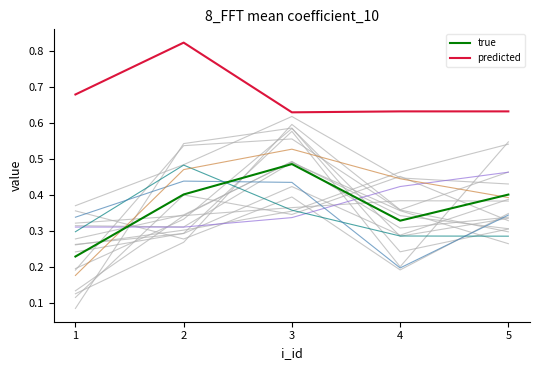

At how many categories does at least one series exceed 0?

5